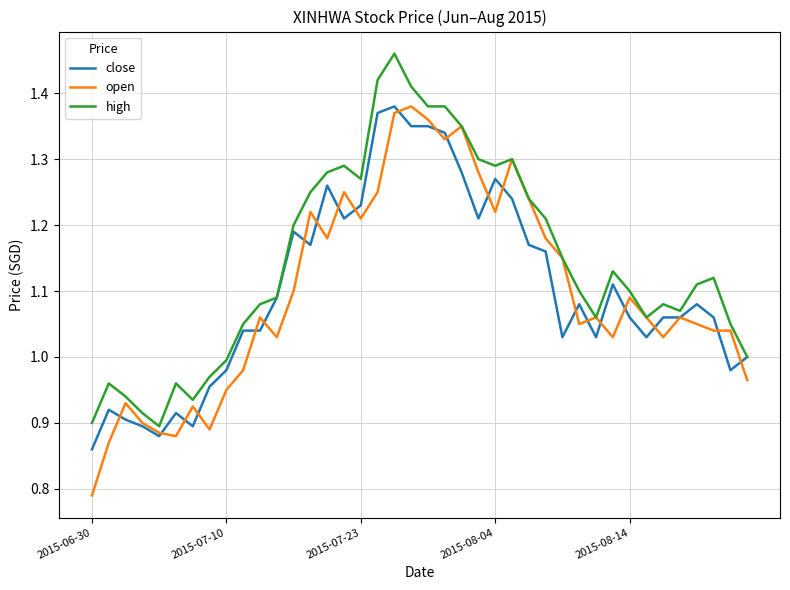

Which series has the largest total across all categories?

high